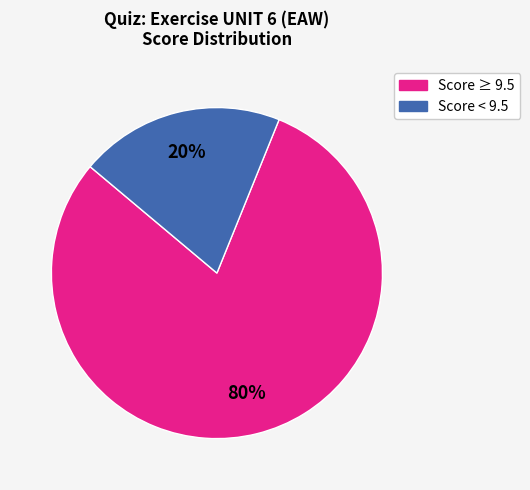

Is there a majority slice in this chart?

Yes